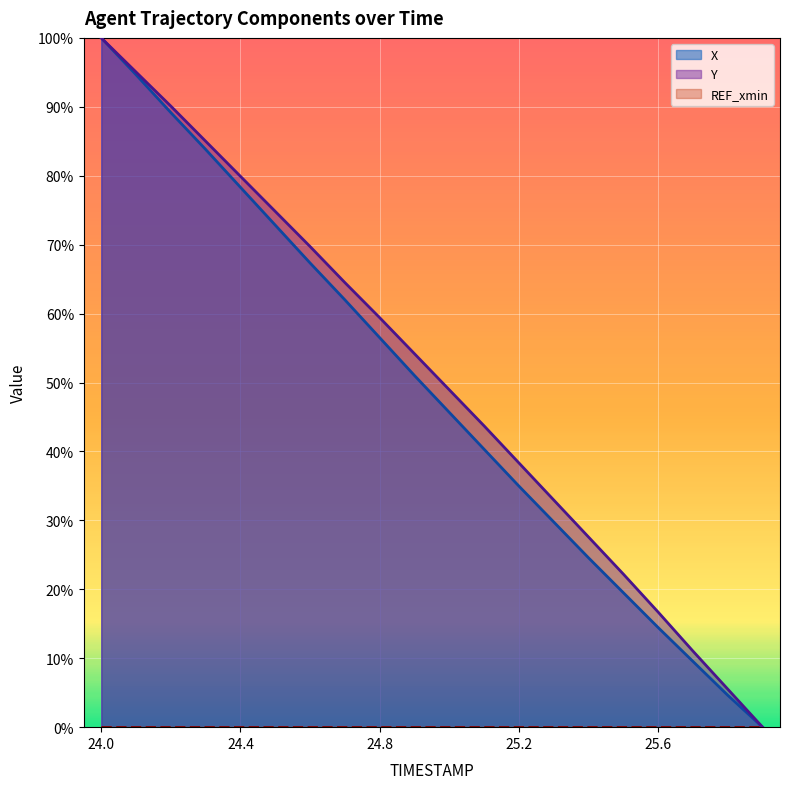

How many values in the Y series exceed 54?

10